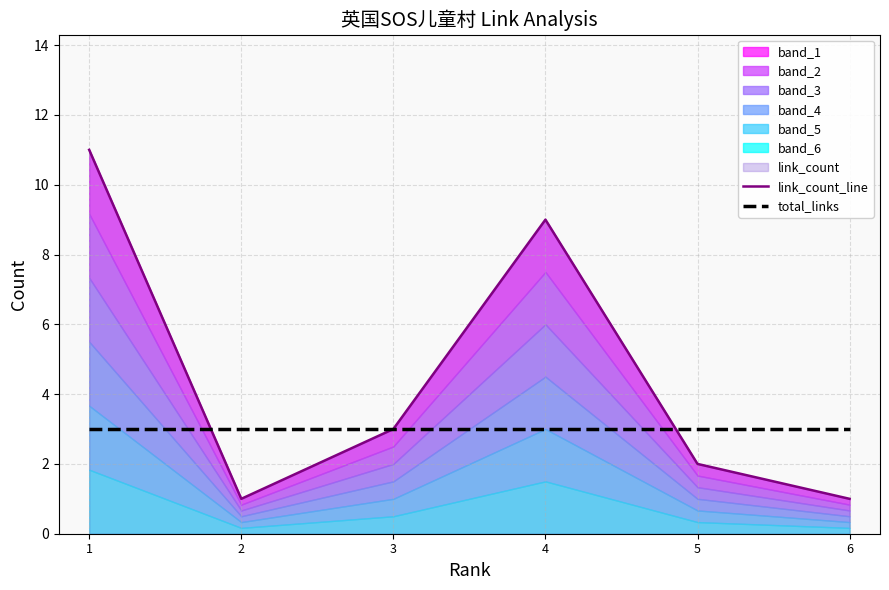

What is the sum of the total_links values at 3 and 5?

6